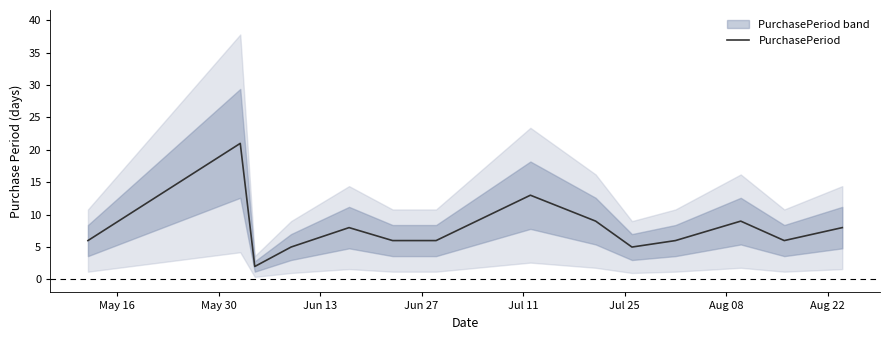

What is the maximum value for PurchasePeriod?

21